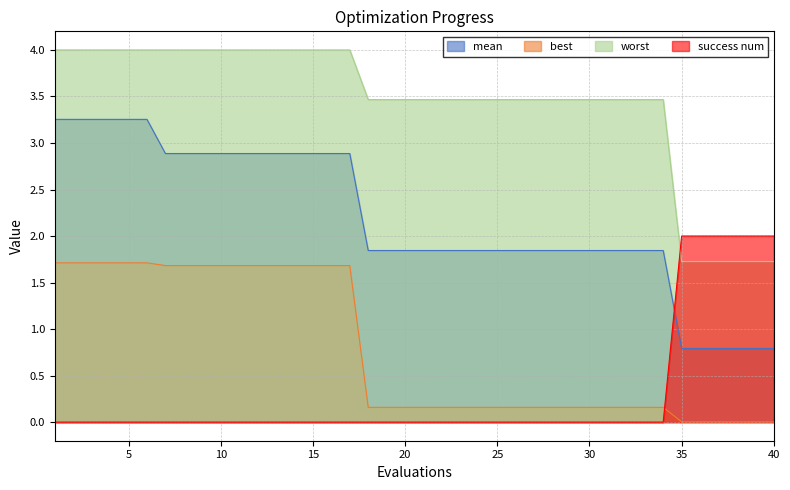

Which series has the largest total across all categories?

worst